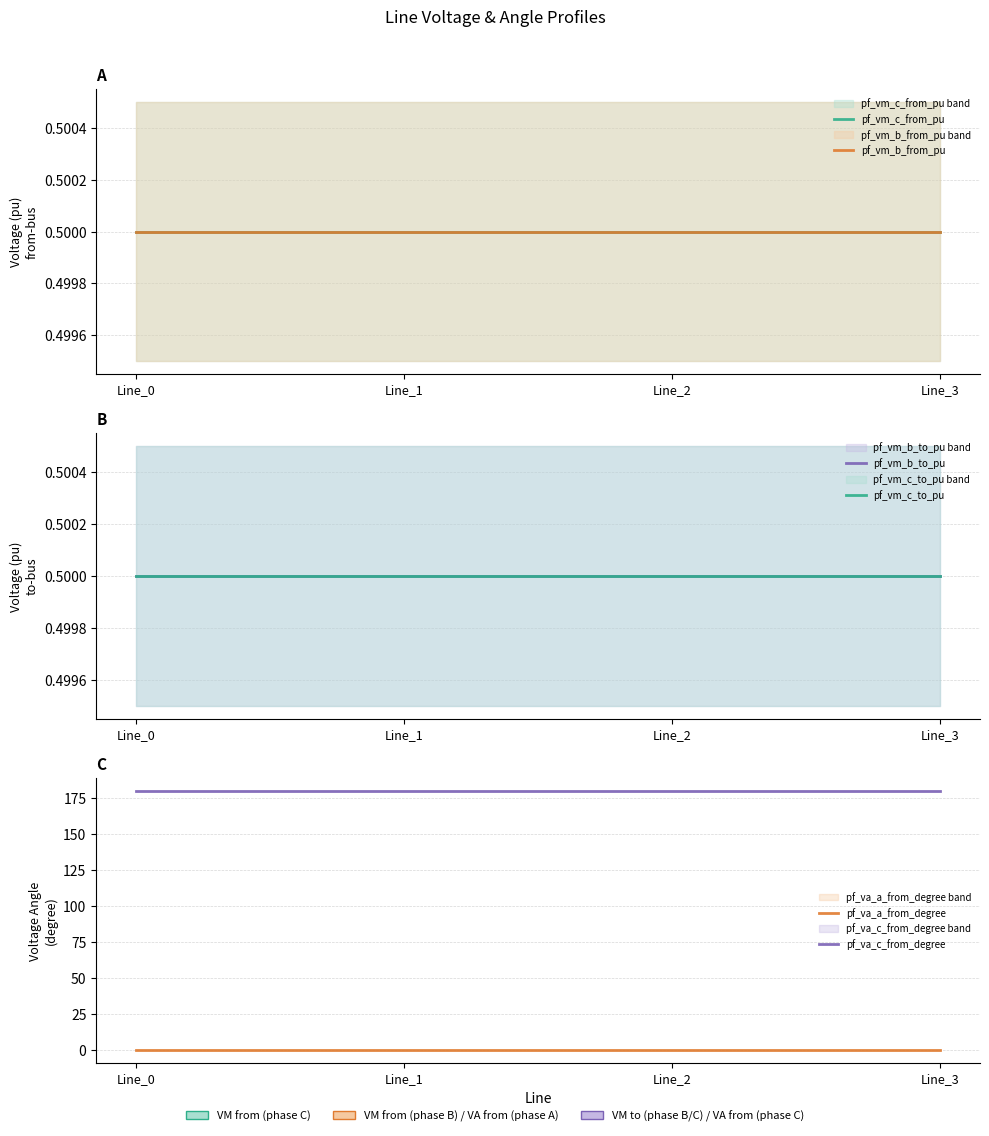

List the labels in order of pf_va_c_from_degree value, largest first.

Line_0, Line_1, Line_2, Line_3